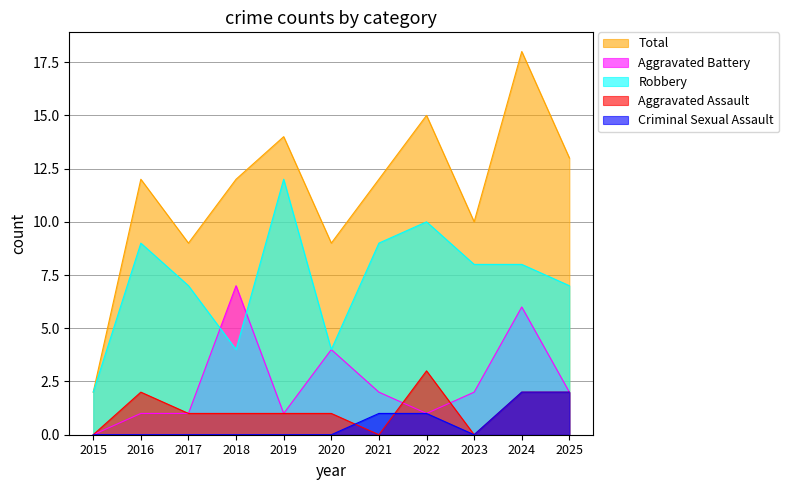

Reading left to right, what are all the values shown in this chart?

Aggravated Assault: 2015=0	2016=2	2017=1	2018=1	2019=1	2020=1	2021=0	2022=3	2023=0	2024=2	2025=2
Aggravated Battery: 2015=0	2016=1	2017=1	2018=7	2019=1	2020=4	2021=2	2022=1	2023=2	2024=6	2025=2
Criminal Sexual Assault: 2015=0	2016=0	2017=0	2018=0	2019=0	2020=0	2021=1	2022=1	2023=0	2024=2	2025=2
Robbery: 2015=2	2016=9	2017=7	2018=4	2019=12	2020=4	2021=9	2022=10	2023=8	2024=8	2025=7
Total: 2015=2	2016=12	2017=9	2018=12	2019=14	2020=9	2021=12	2022=15	2023=10	2024=18	2025=13